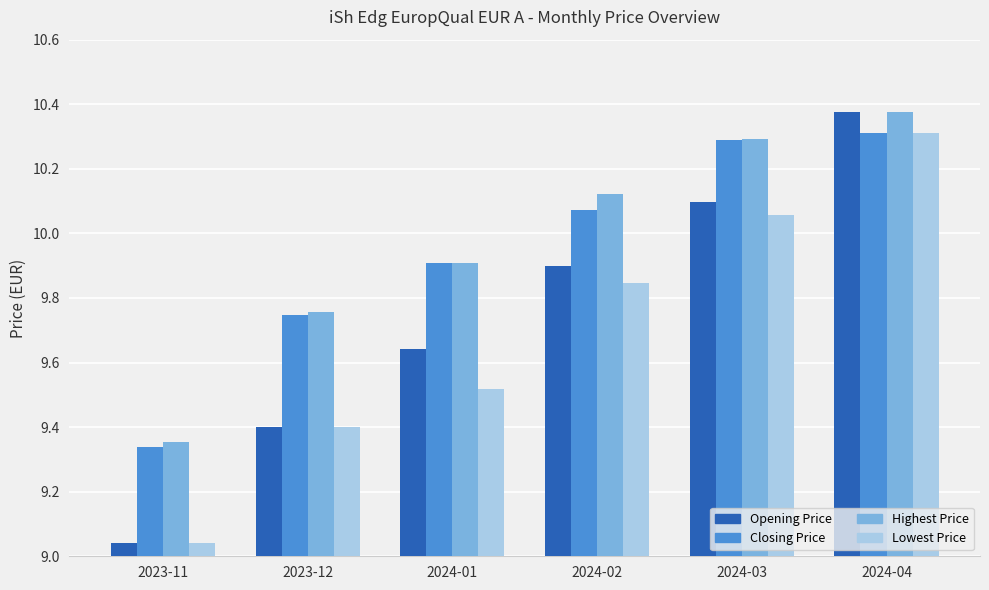

At which category is the sum across all series the highest?

2024-04